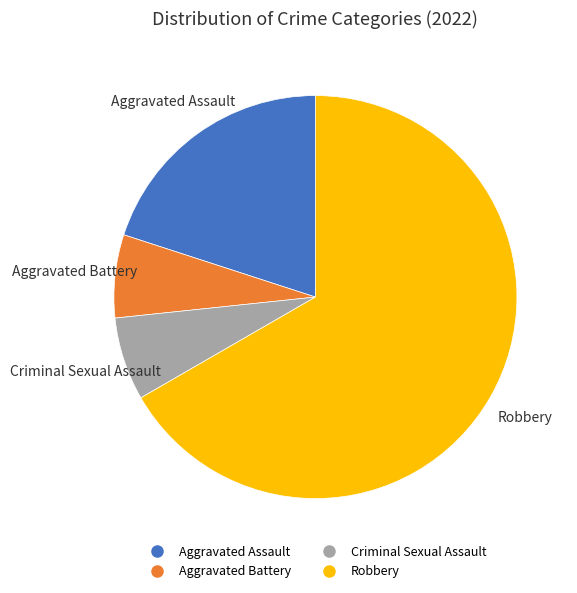

Is Aggravated Assault the majority of the pie?

No